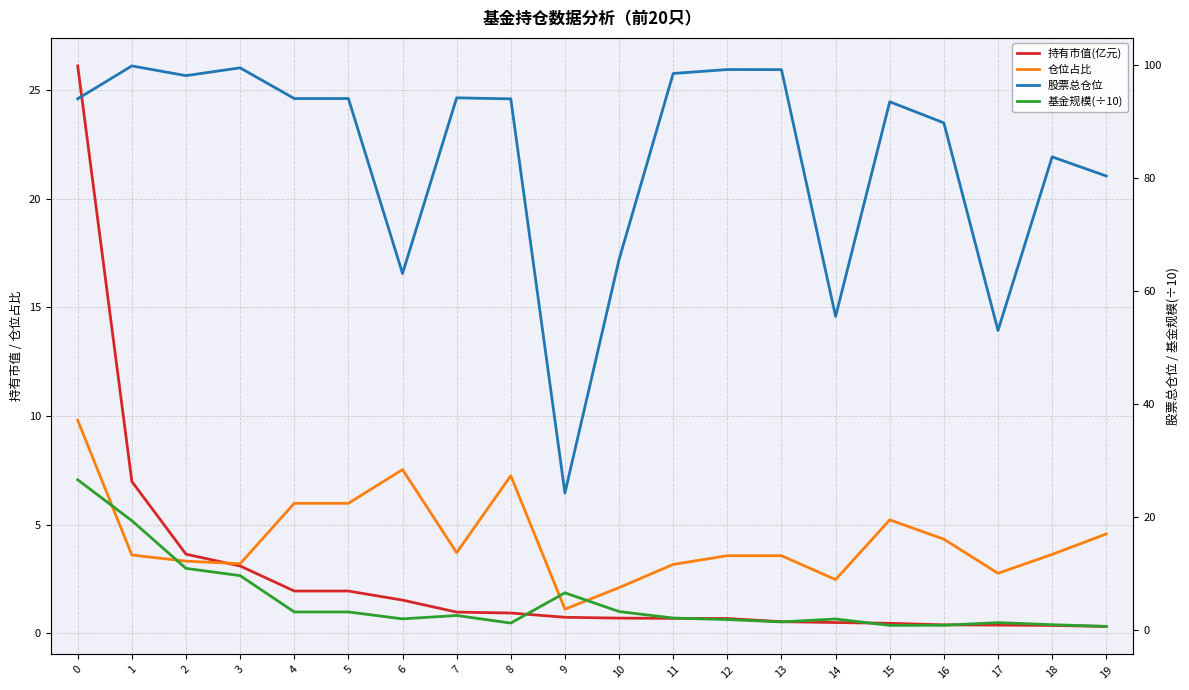

Which category has the lowest value in the 基金规模(÷10) series?

19